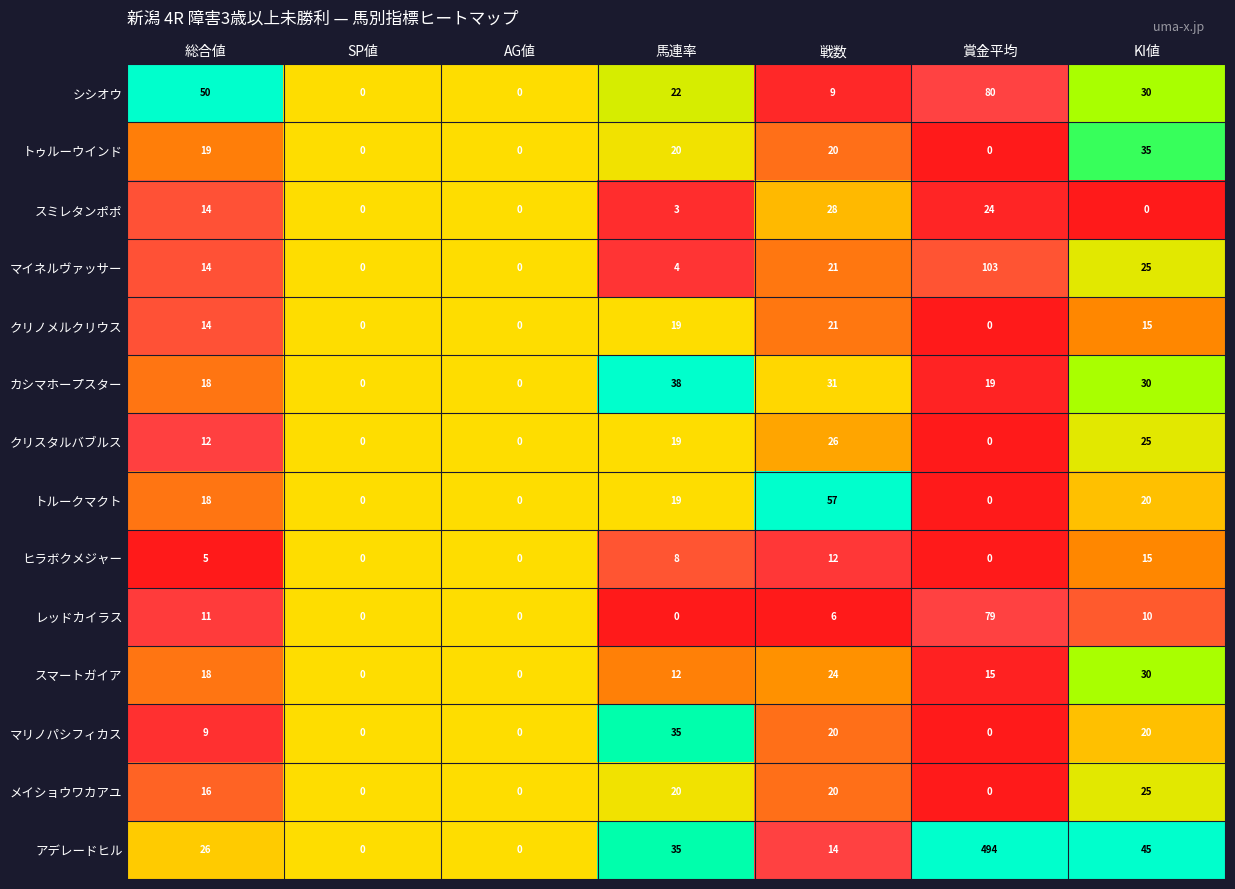

At which label is クリスタルバブルス closest to 13?

総合値